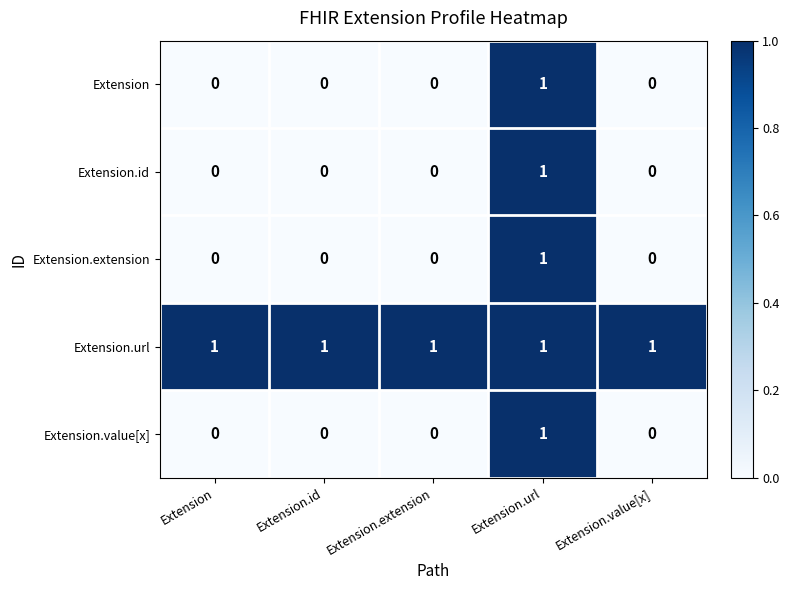

Is it true that Extension equals 1 at Extension.id?

False